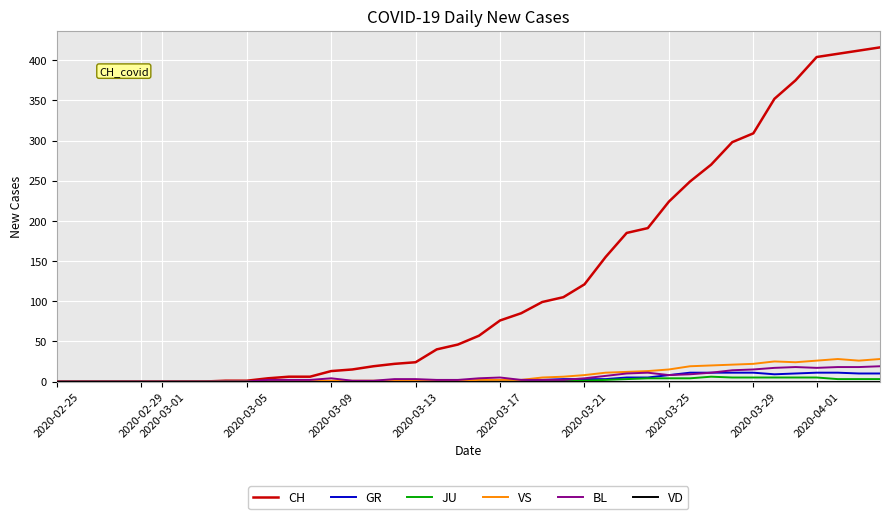

Which series has the largest total across all categories?

CH